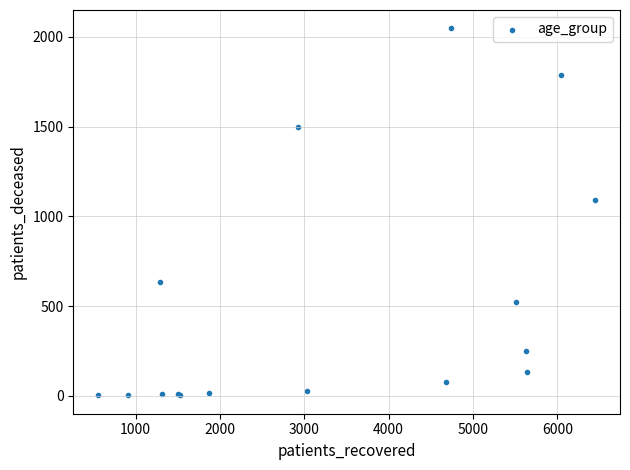

What Y value in the scatter plot is closest to 1025?

1091